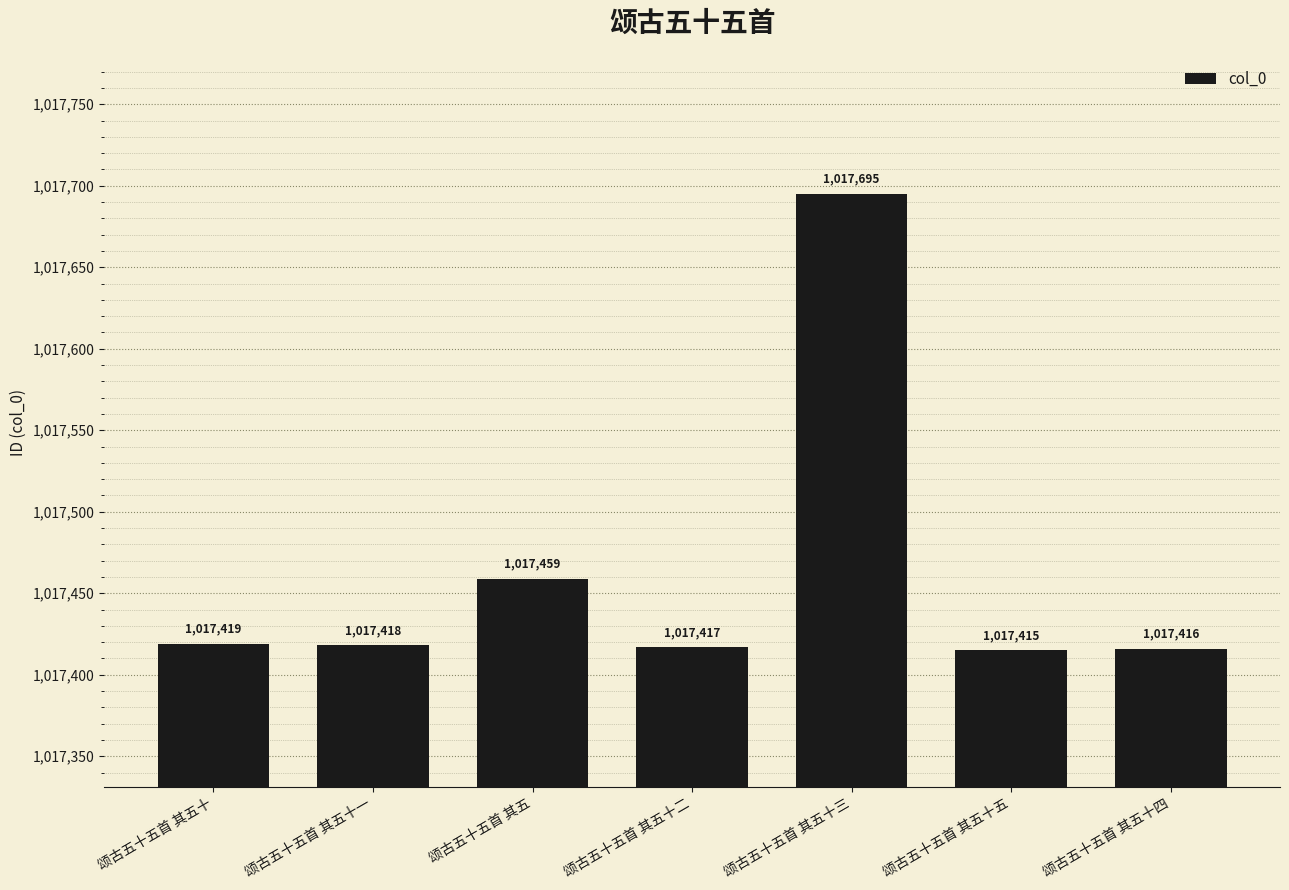

What is the label of the 1st bar from the left?

颂古五十五首 其五十